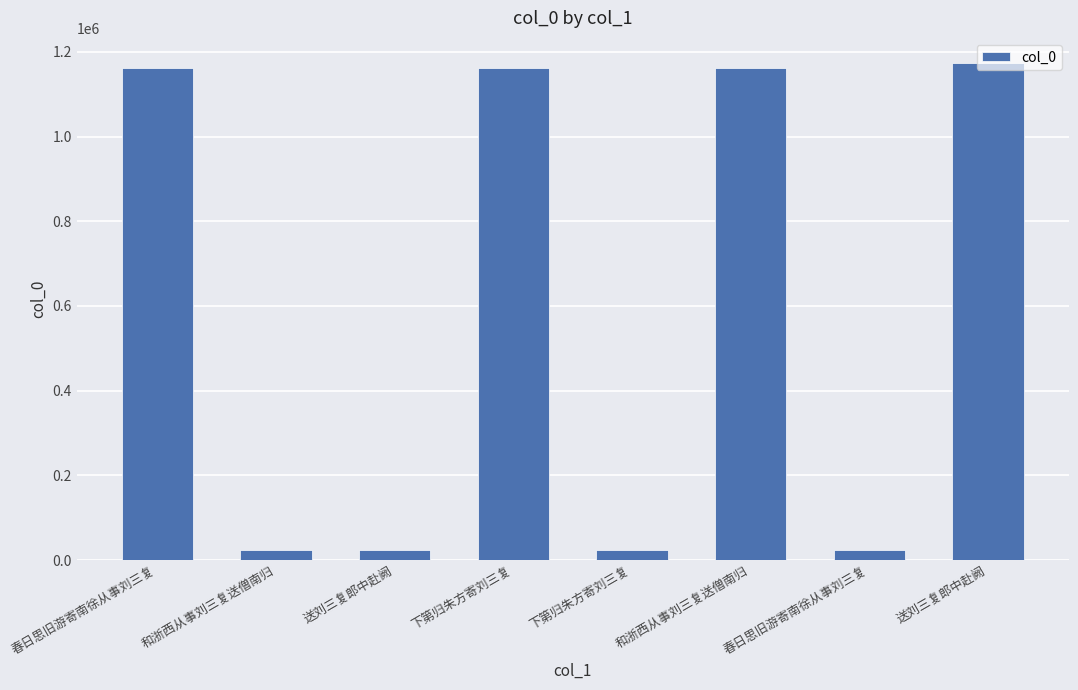

How many categories are shown in the chart?

8